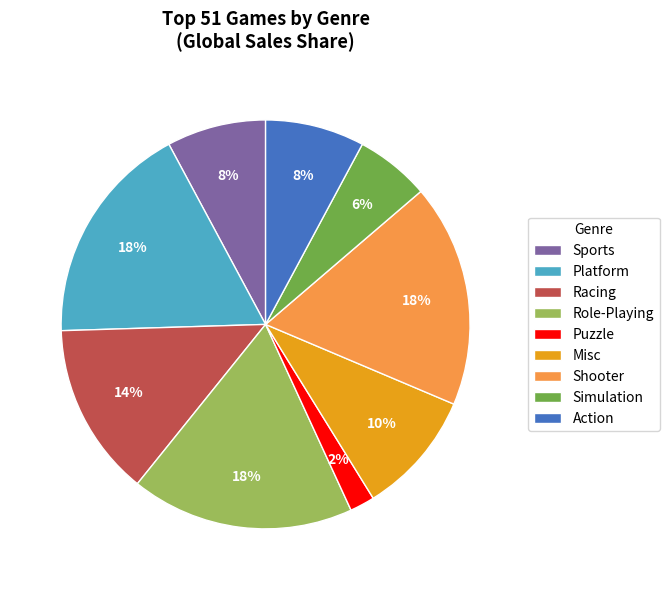

How many segments does this pie chart have?

9